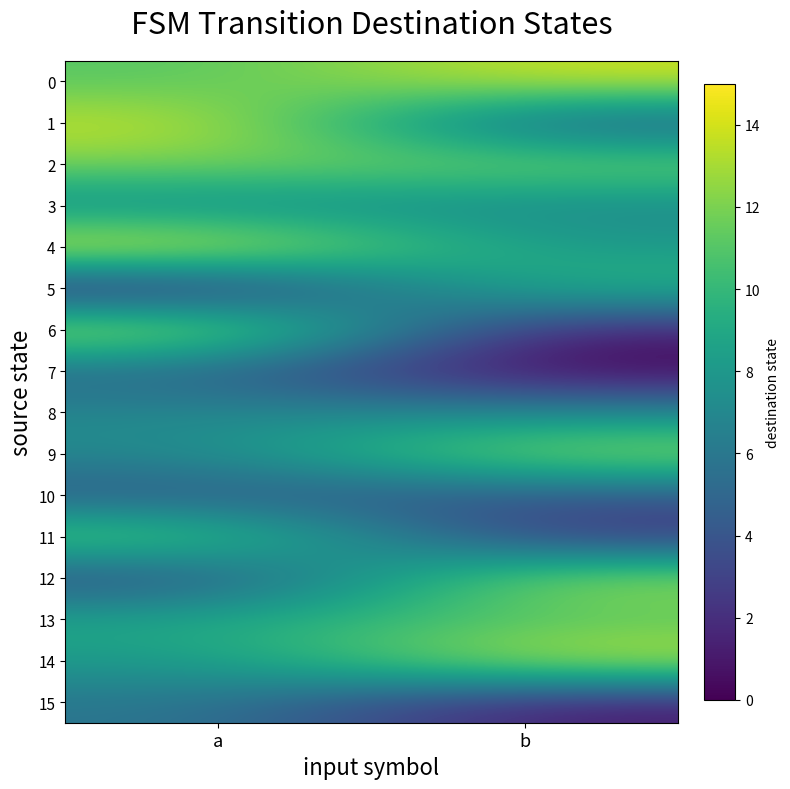

Reading left to right, list all the values displayed in this chart.

0: a=11	b=14
1: a=14	b=4
2: a=12	b=12
3: a=7	b=7
4: a=15	b=8
5: a=1	b=10
6: a=14	b=1
7: a=5	b=0
8: a=7	b=7
9: a=7	b=13
10: a=4	b=4
11: a=12	b=2
12: a=3	b=13
13: a=9	b=11
14: a=8	b=14
15: a=6	b=1